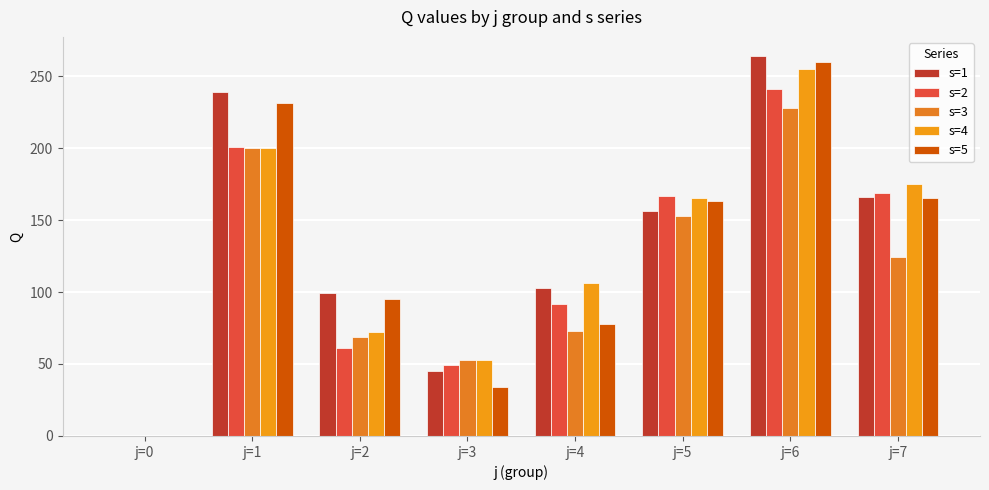

What are all the series names shown in the legend?

s=1, s=2, s=3, s=4, s=5